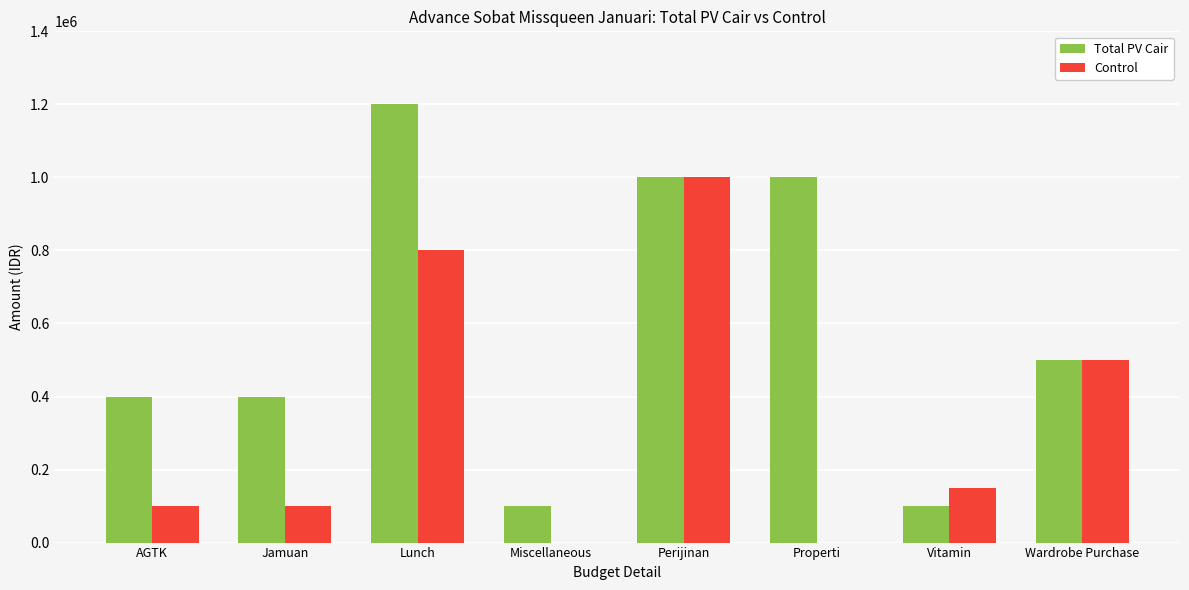

How many groups of bars are there?

8